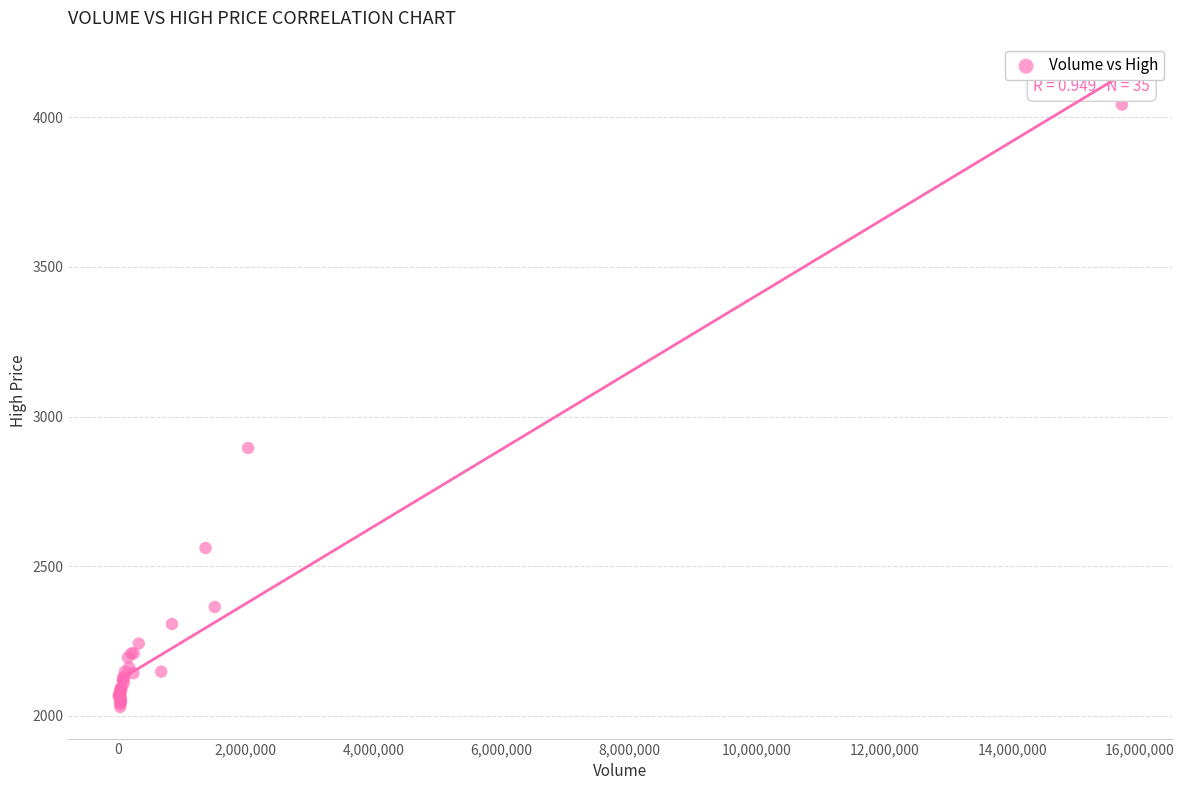

What Y value in the scatter plot is closest to 3036?

2895